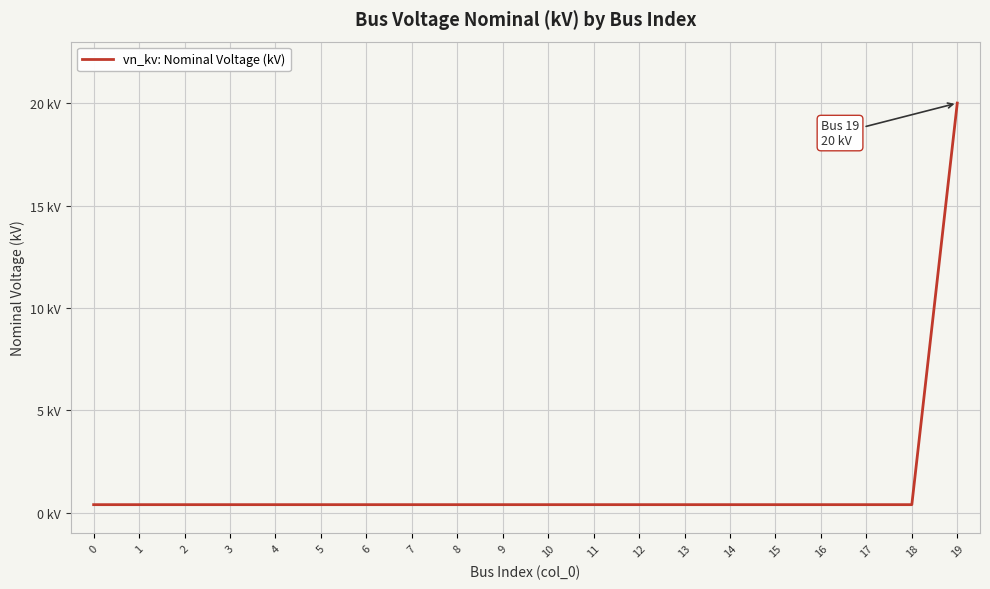

Does the chart display data point markers on the line(s)?

No